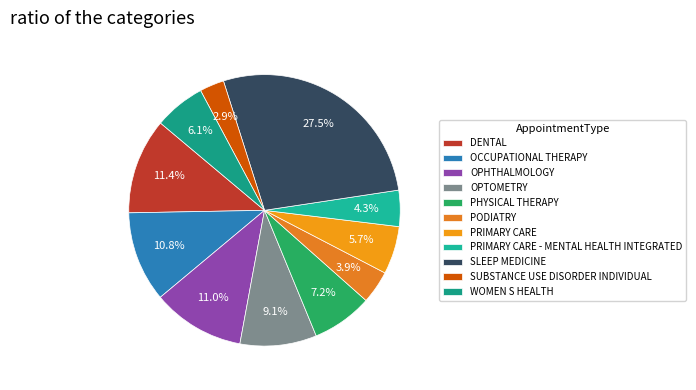

To the nearest percent, what percentage of the pie is DENTAL?

11%